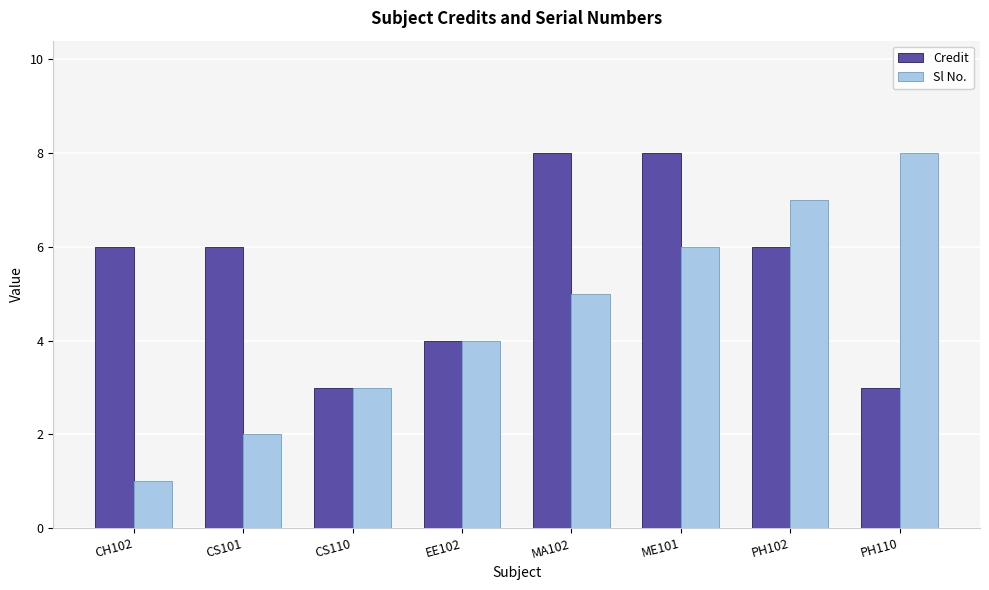

Reading right to left, extract all data points from this chart.

Credit: 3	6	8	8	4	3	6	6
Sl No.: 8	7	6	5	4	3	2	1